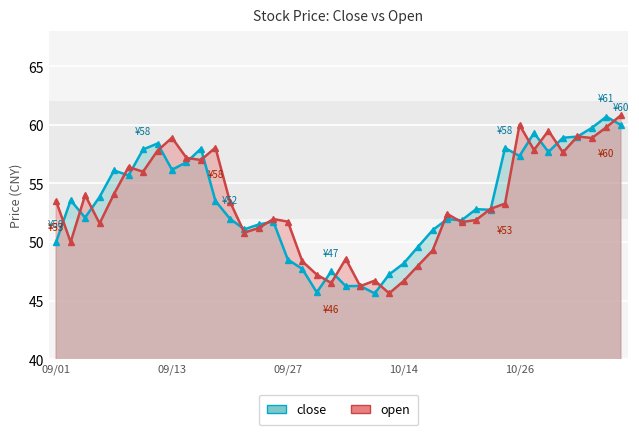

Where is the first local minimum for open?

2021/09/02